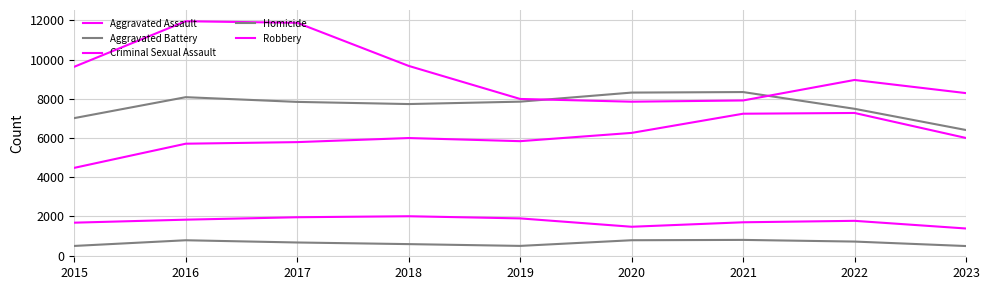

Does the chart have visible grid lines?

Yes